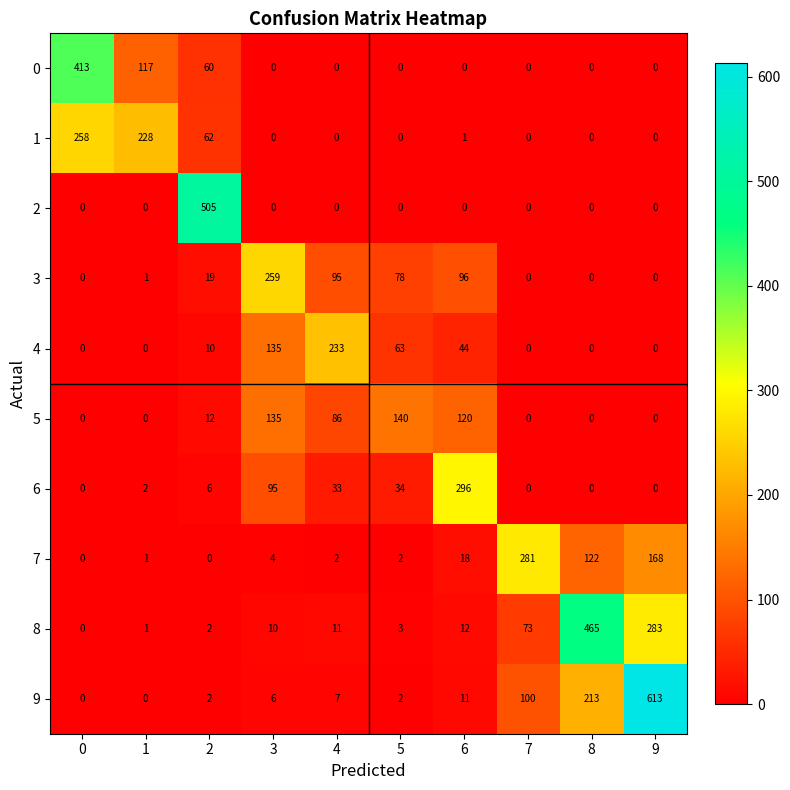

What is the total value across all series at 5?

322